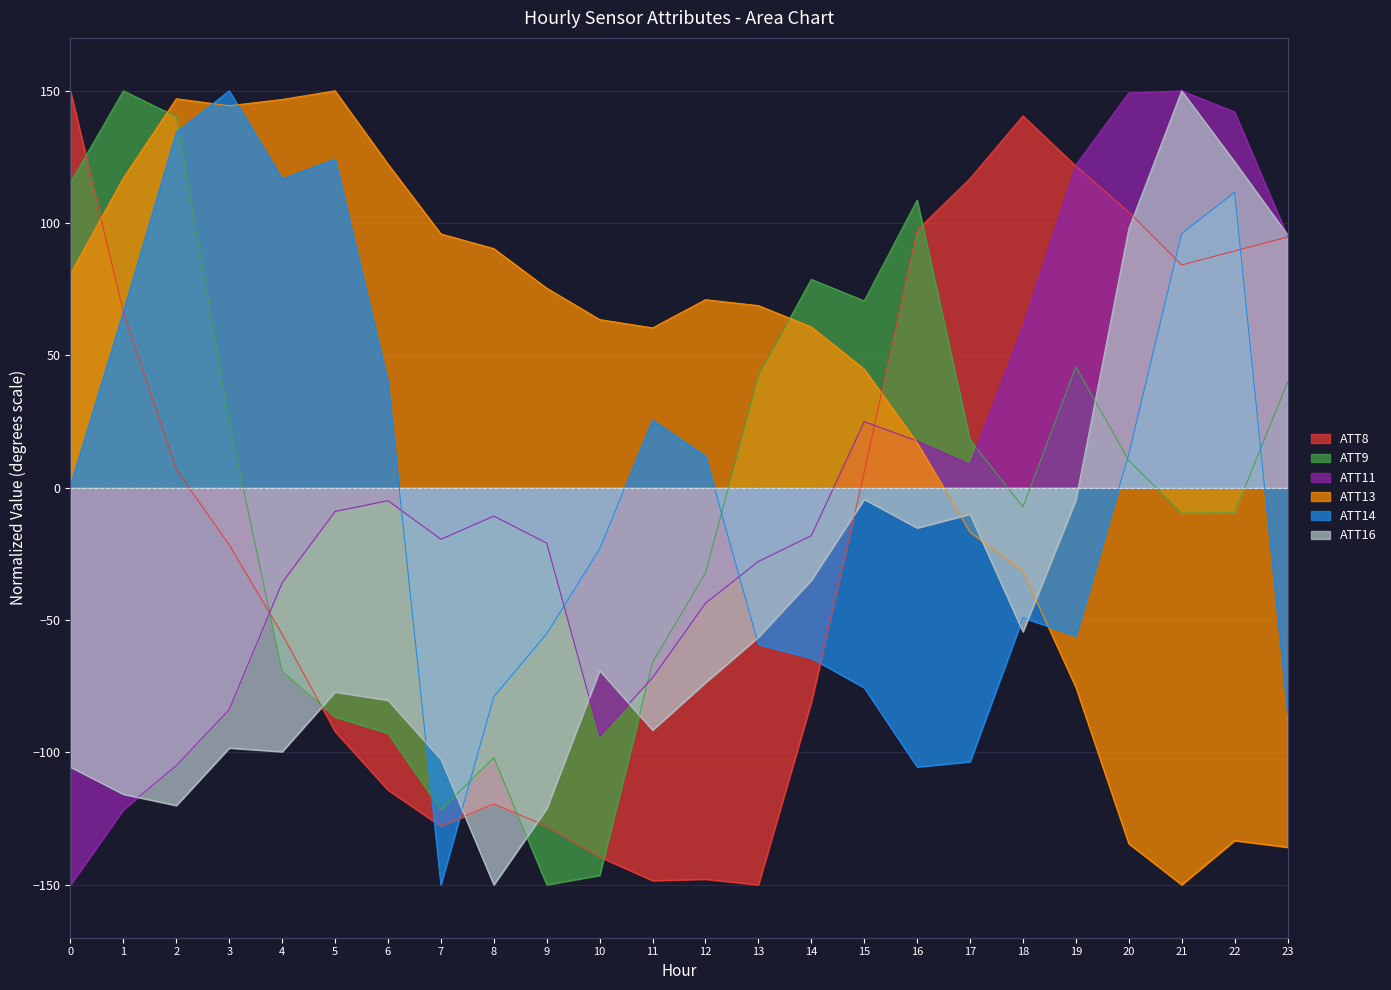

Reading right to left, transcribe all the data shown in this chart.

ATT8: 94.7	89.5	84.2	104.2	121.6	140.5	116.8	97.4	5.8	-81.1	-150.0	-147.9	-148.4	-139.5	-127.9	-119.5	-127.9	-114.2	-92.1	-55.3	-21.6	6.8	66.3	150.0
ATT9: 39.8	-9.4	-9.6	10.3	45.7	-7.2	18.1	108.7	70.6	78.8	42.4	-32.2	-66.0	-146.4	-150.0	-102.0	-121.7	-92.8	-86.6	-69.4	24.8	140.2	150.0	115.4
ATT11: 95.1	142.0	150.0	149.2	122.0	61.1	8.8	17.7	25.0	-18.1	-27.8	-43.6	-71.8	-93.6	-20.9	-10.7	-19.4	-4.8	-8.9	-35.8	-83.8	-105.0	-121.6	-150.0
ATT13: -135.8	-133.3	-150.0	-134.5	-75.4	-31.6	-16.8	17.0	44.8	60.8	68.8	71.1	60.4	63.6	75.4	90.4	95.9	122.3	150.0	146.7	144.4	147.0	117.1	80.9
ATT14: -85.2	111.6	96.1	12.7	-56.0	-49.1	-103.5	-105.5	-75.6	-64.4	-59.2	12.0	25.6	-23.1	-55.1	-78.9	-150.0	40.0	124.2	116.8	150.0	134.3	66.6	1.0
ATT16: 95.6	123.2	150.0	97.9	-4.6	-54.4	-10.0	-15.2	-4.3	-34.9	-56.4	-73.6	-91.5	-69.1	-121.2	-150.0	-102.6	-80.3	-77.2	-99.7	-98.3	-120.0	-115.8	-105.5